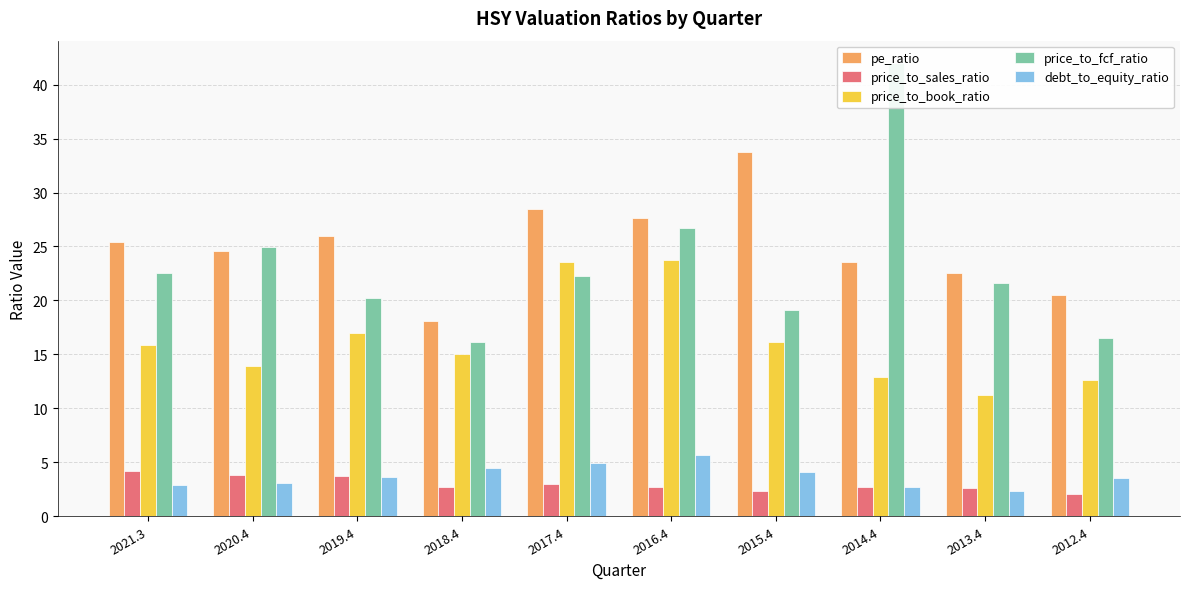

List the labels in order of price_to_fcf_ratio value, largest first.

2014.4, 2016.4, 2020.4, 2021.3, 2017.4, 2013.4, 2019.4, 2015.4, 2012.4, 2018.4